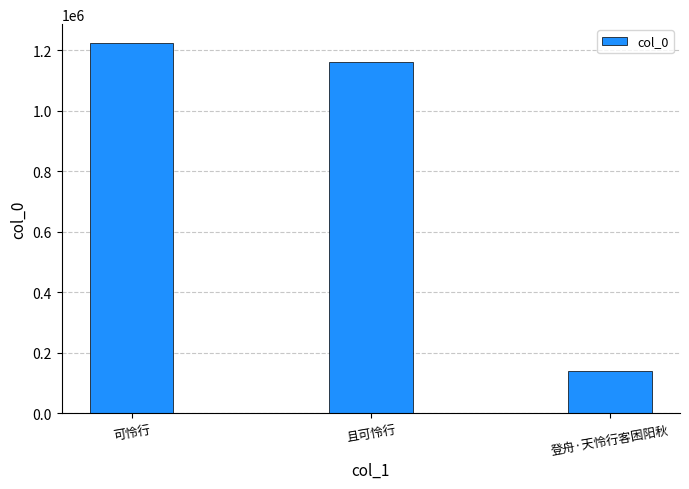

Rank the categories by value from highest to lowest.

可怜行, 且可怜行, 登舟·天怜行客困阳秋